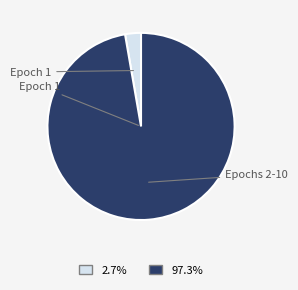

Is there any slice that represents more than half of the pie?

Yes